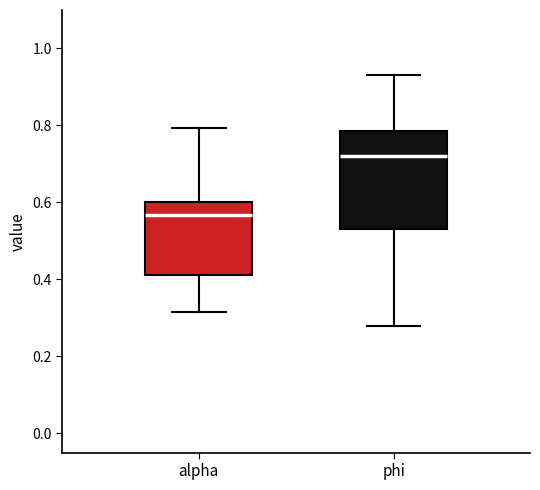

Reading left to right, read every box against the y-axis: the position of its median line, the range the box covers, and the ends of its whiskers. The values are not printed on the chart, so give them approximately, as read against the axis.

alpha: median 0.56, box 0.42 to 0.60, whiskers 0.32 to 0.80
phi: median 0.72, box 0.54 to 0.78, whiskers 0.28 to 0.94